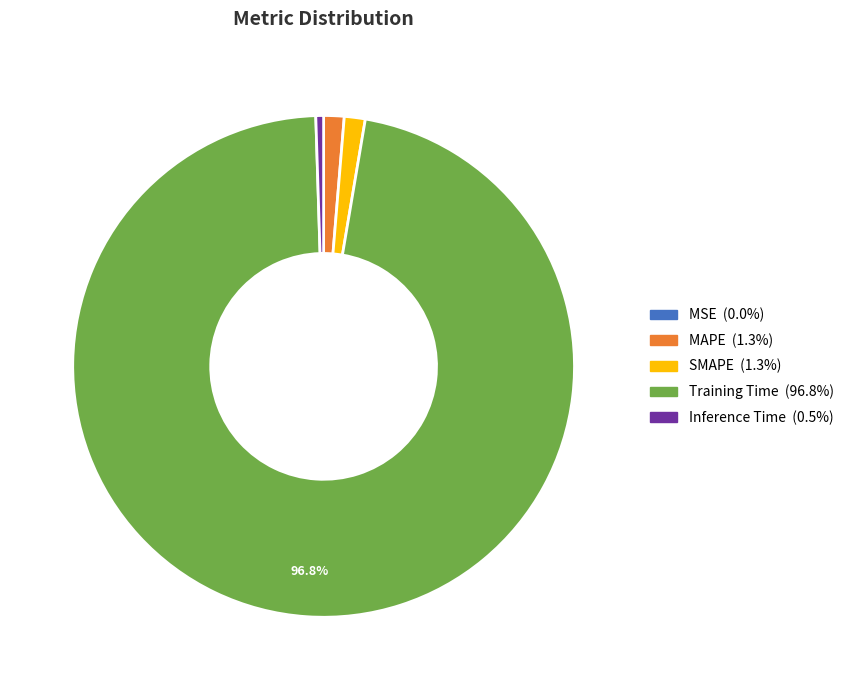

Which category has the biggest portion of the pie?

Training Time